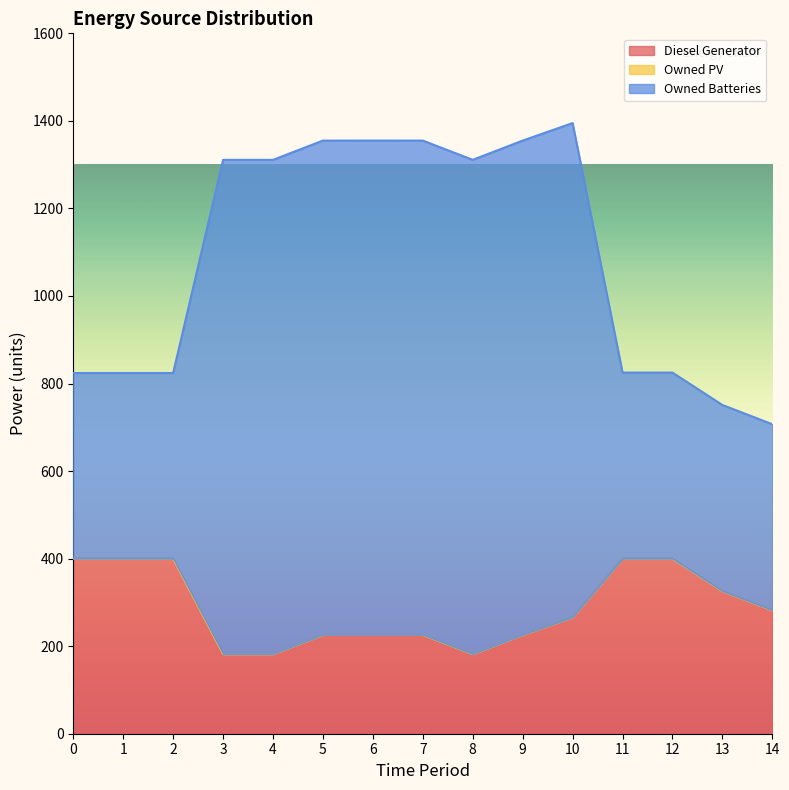

How many lines are shown in the chart?

3